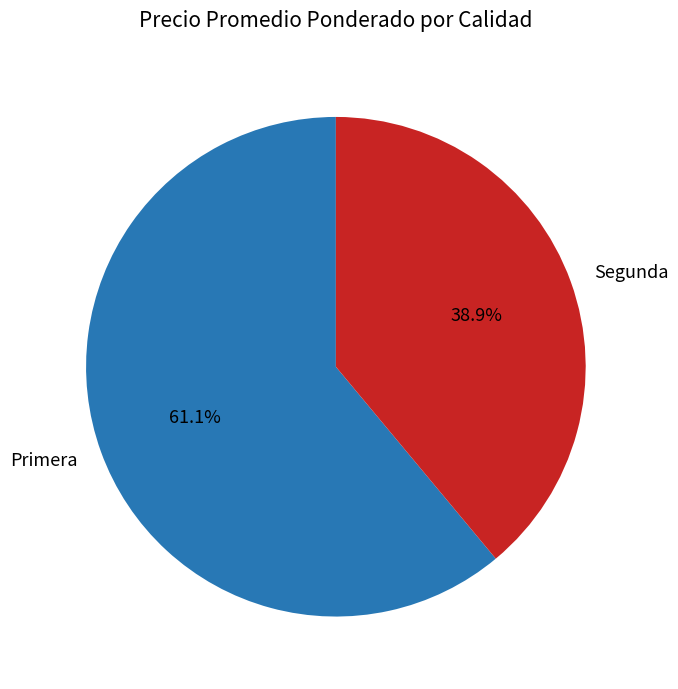

How many segments does this pie chart have?

2